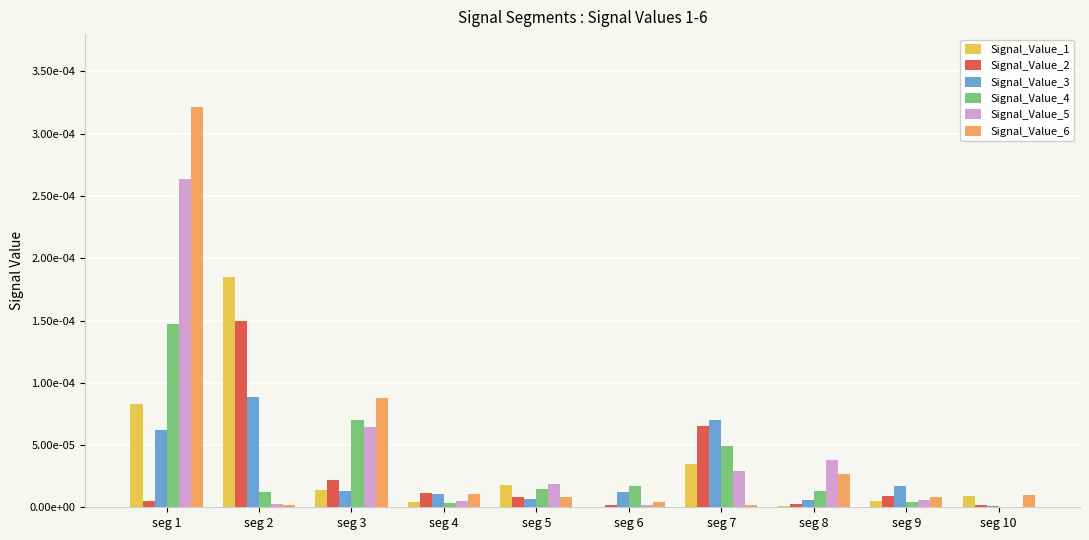

Which series has the widest spread of values?

Signal_Value_6